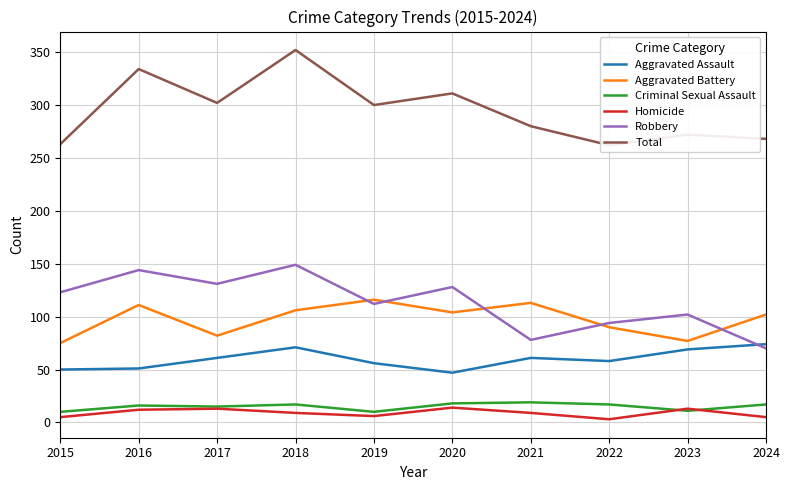

True or false: Aggravated Assault has a value of 106 at 2021.

False